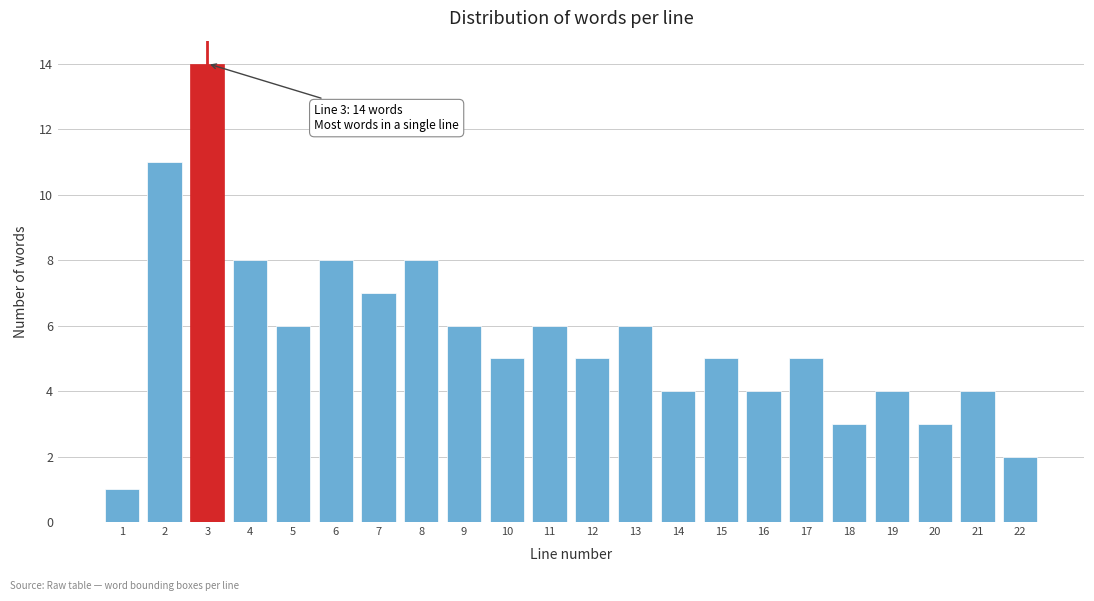

Reading left to right, transcribe all the data shown in this chart.

1	11	14	8	6	8	7	8	6	5	6	5	6	4	5	4	5	3	4	3	4	2